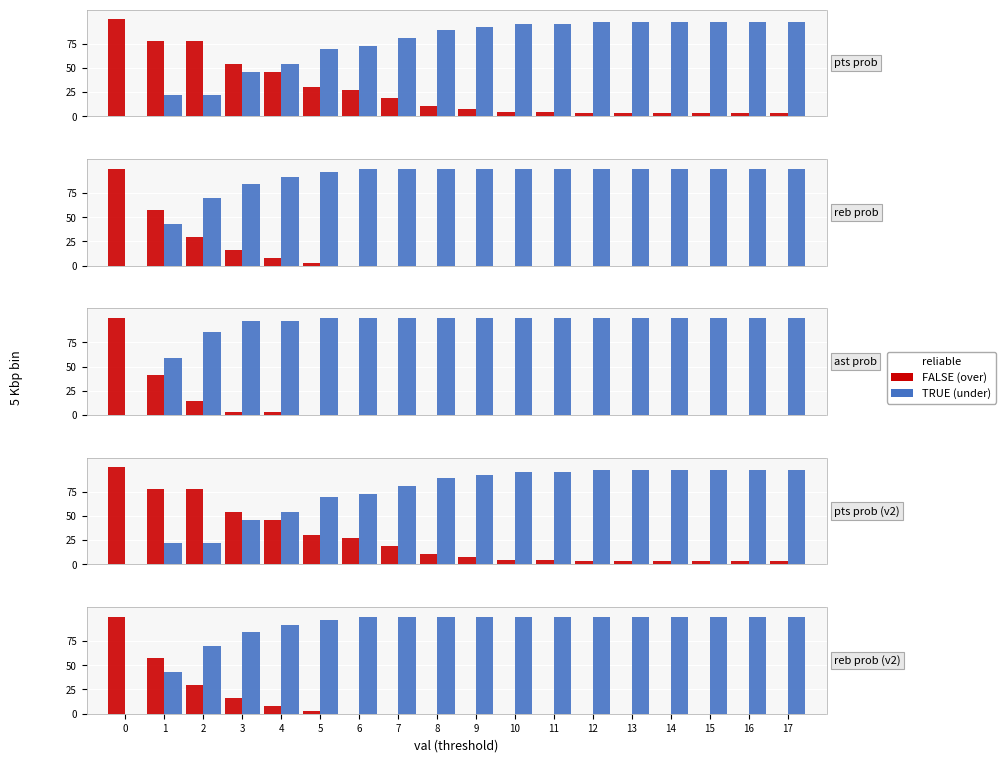

The over (FALSE) series shows 0 at 15. True or false?

True